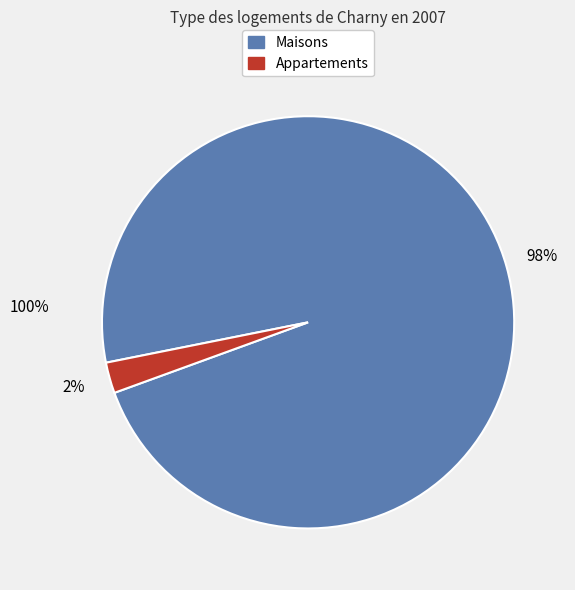

Is there any slice that represents more than half of the pie?

Yes